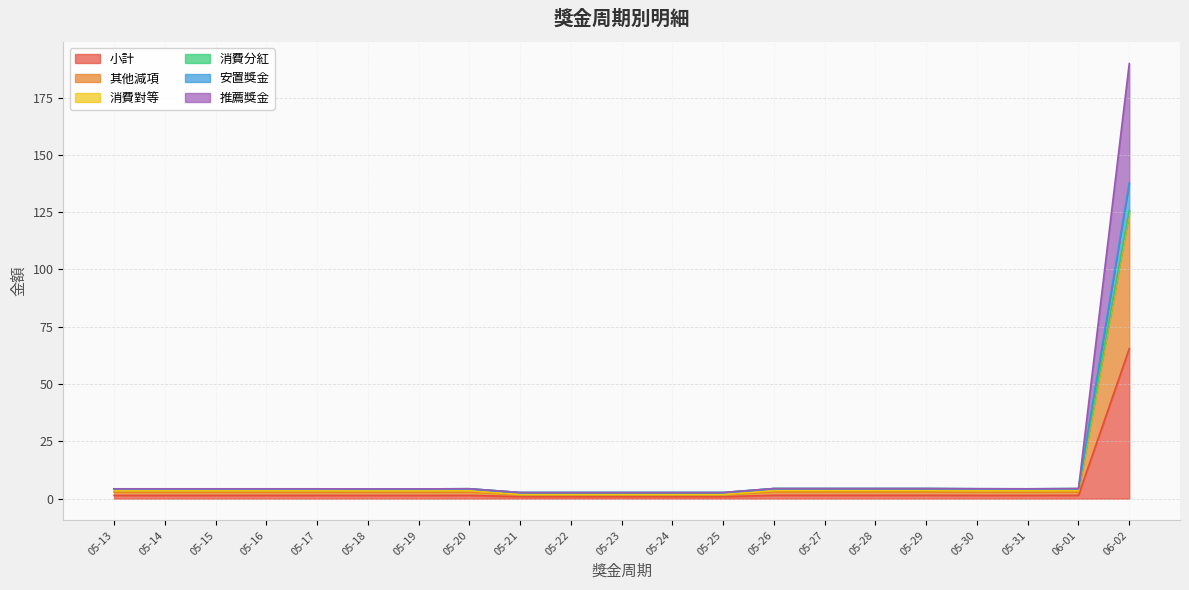

What is the highest value of the 小計 series?

65.5